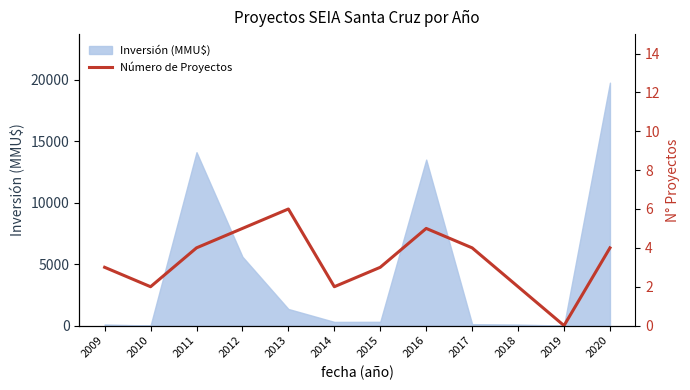

The chart shows a value of 2 at 2017. True or false?

False